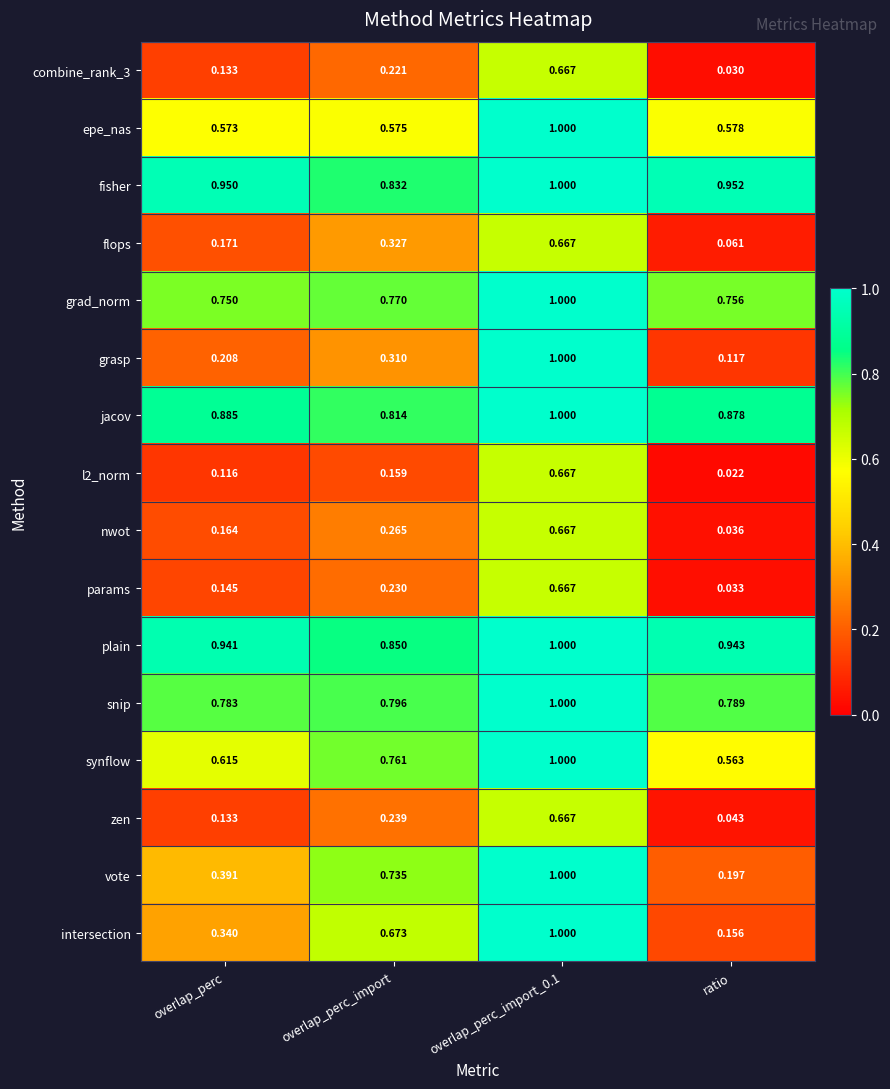

Where is zen nearest to the value 0?

ratio